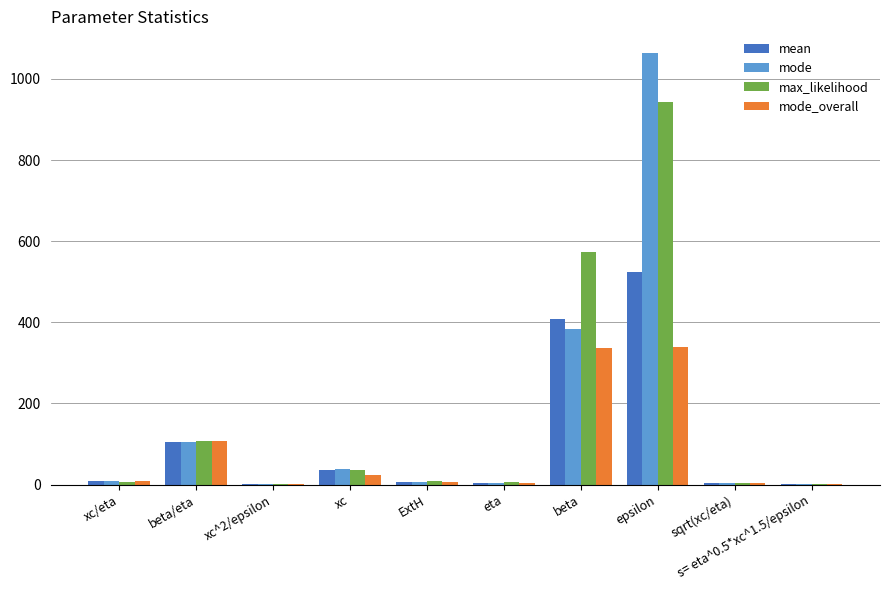

What is the approximate value of mode at beta/eta?

105.0